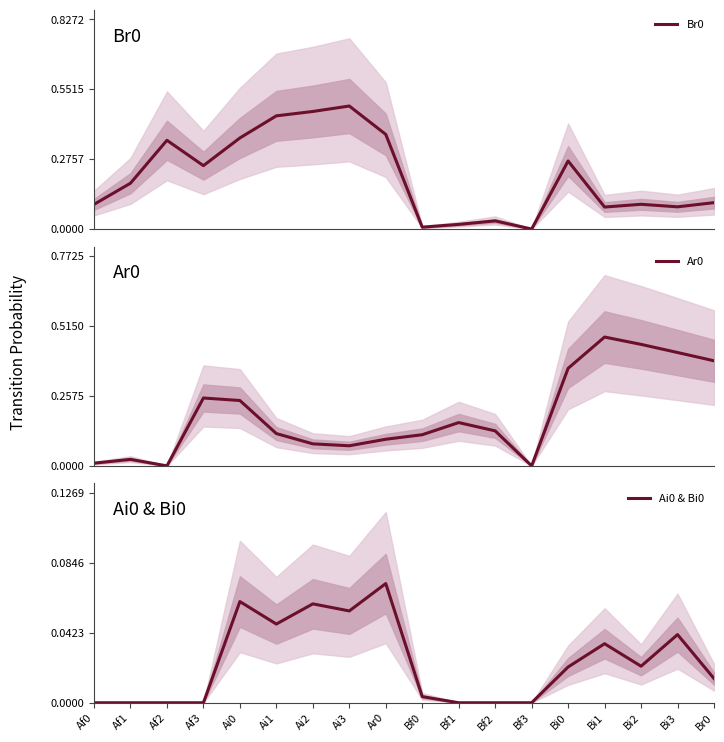

What is the difference between the maximum and second lowest values in the Br0 series?

0.5